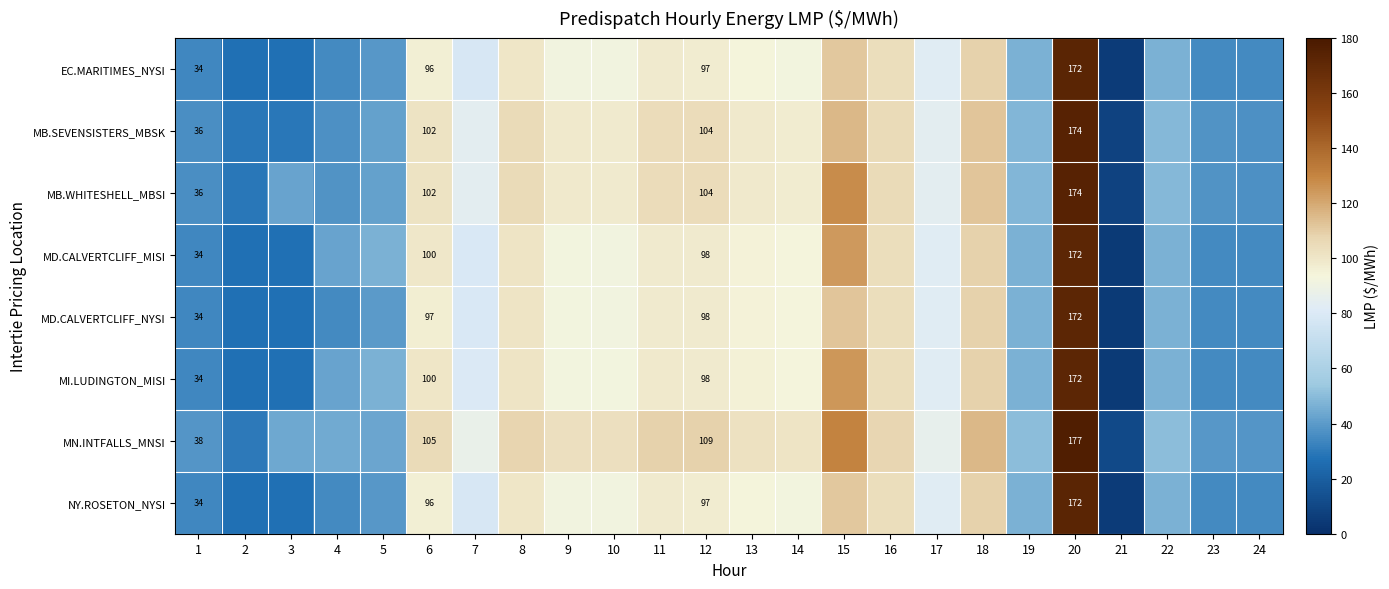

Is the value of MN.INTFALLS_MNSI at 14 greater than the value of MB.SEVENSISTERS_MBSK at 17?

Yes